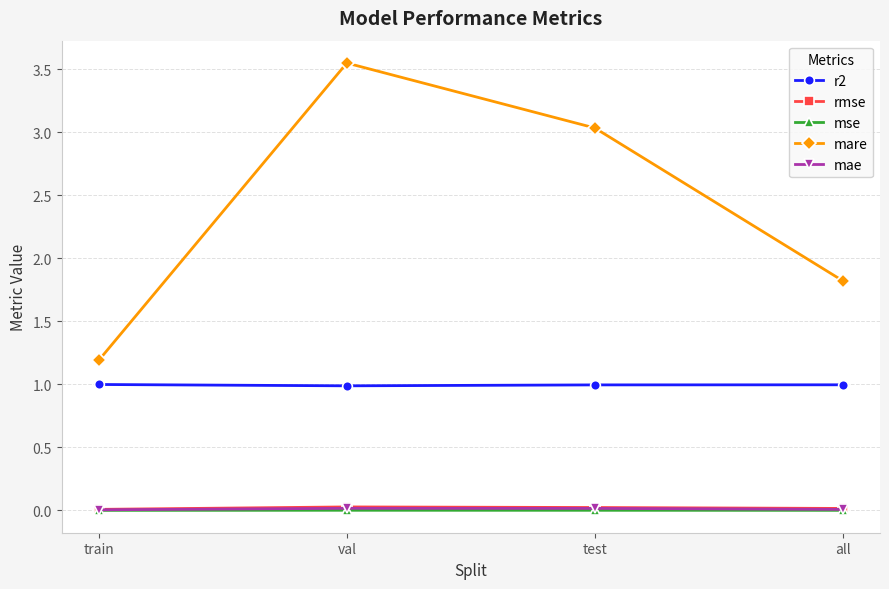

Which series has the widest spread of values?

mare